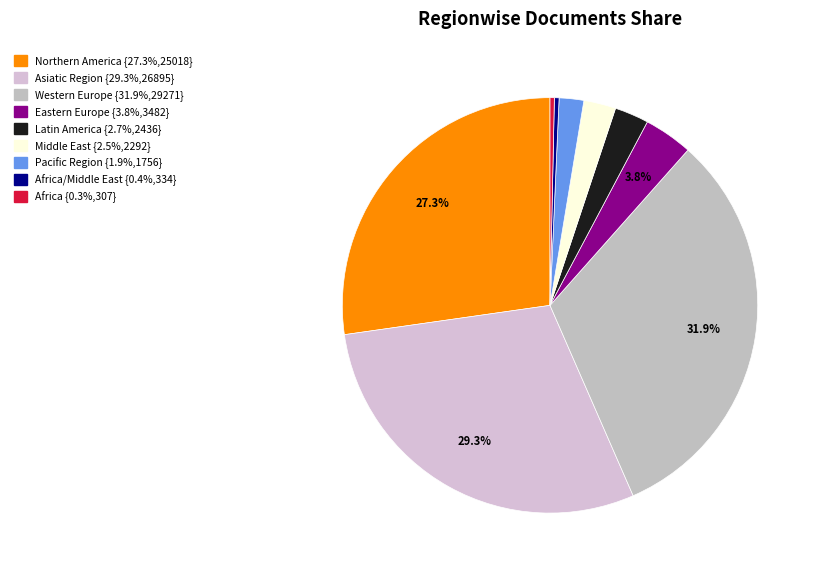

How many segments does this pie chart have?

9